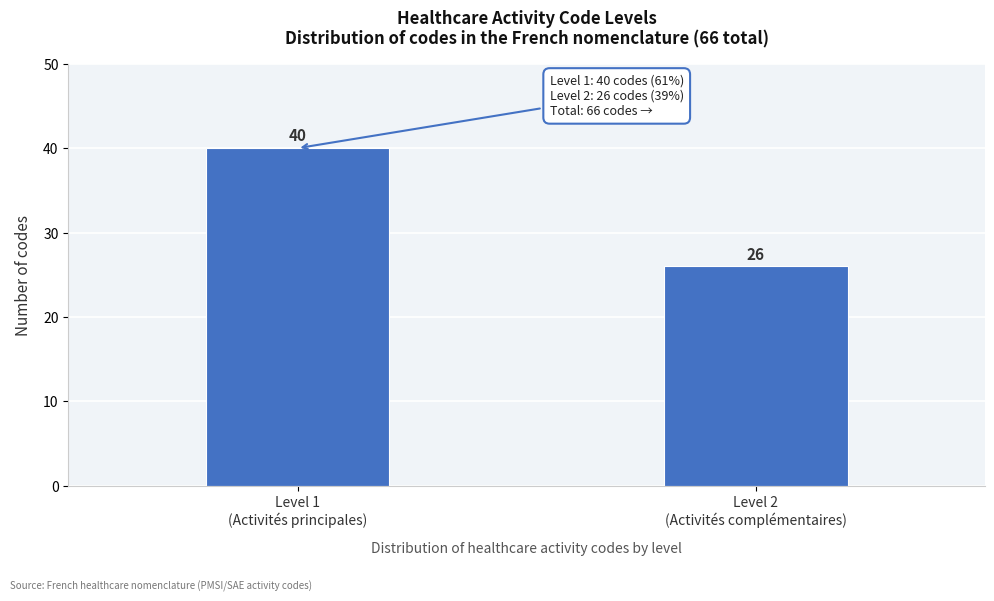

Reading right to left, what are all the values shown in this chart?

26	40